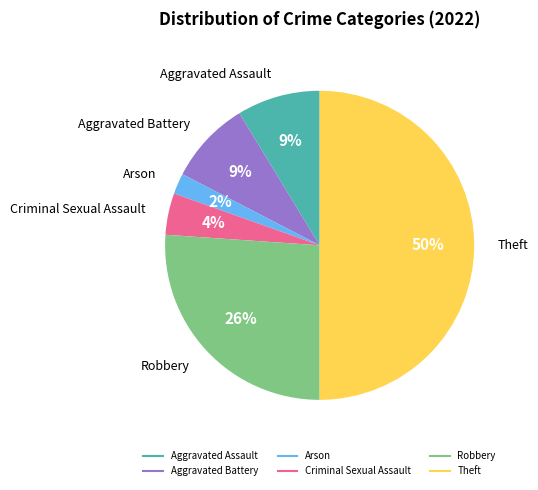

Between Aggravated Assault and Arson, which is larger?

Aggravated Assault